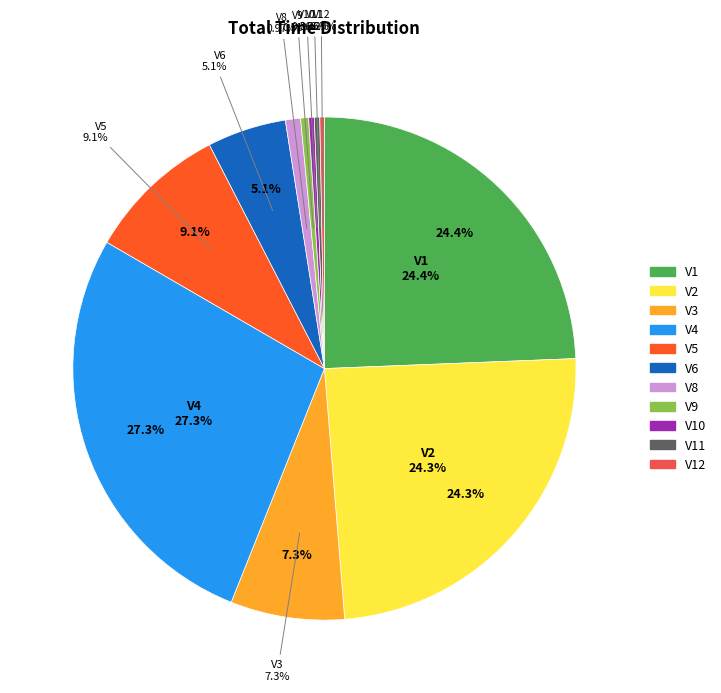

Does V12 represent more than half of the total?

No